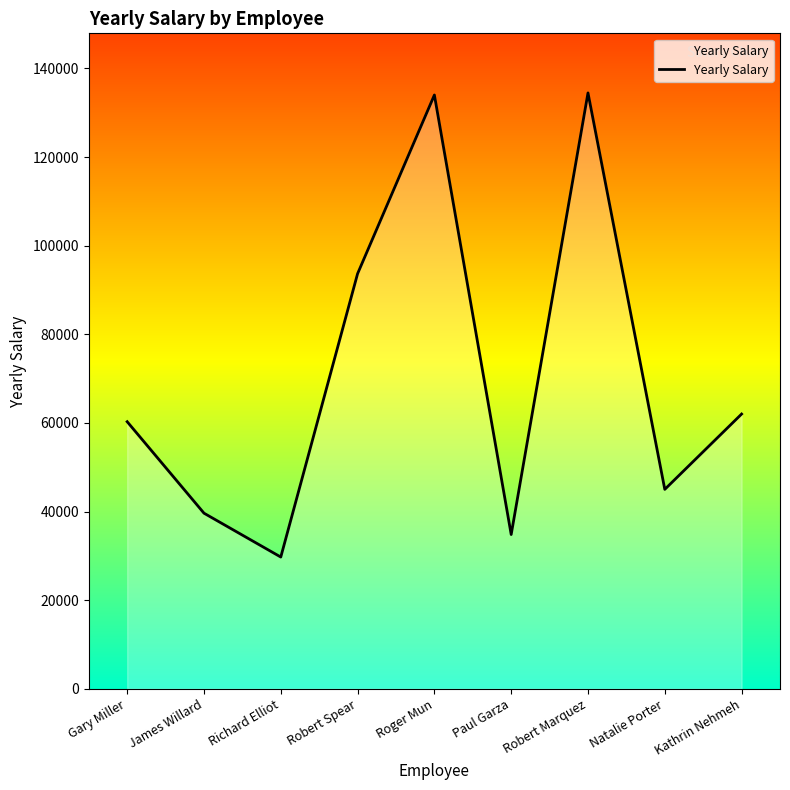

Read the value at Paul Garza, to the nearest 10.

34810